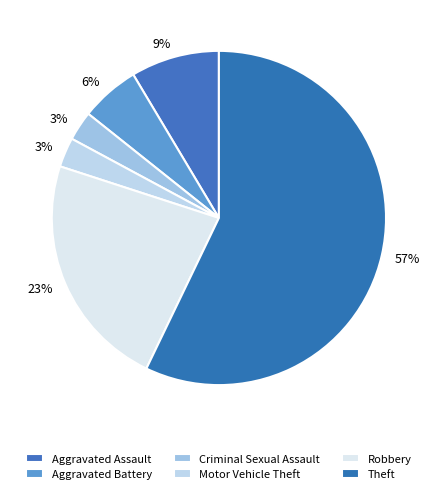

What is the smallest slice in the pie chart?

Criminal Sexual Assault